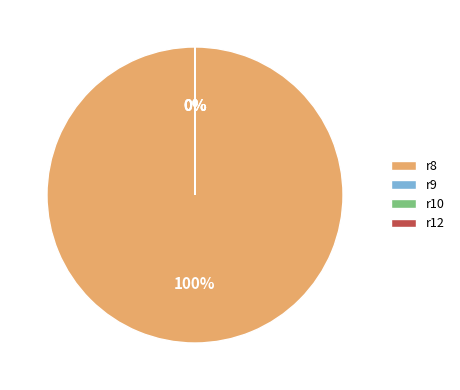

Rank the categories by value from highest to lowest.

r8, r12, r9, r10